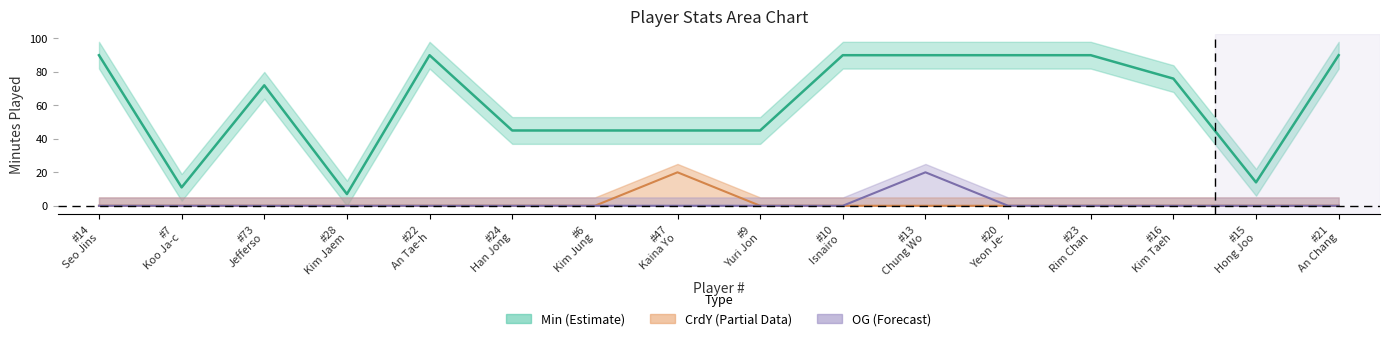

True or false: Min and OG intersect in this chart.

False